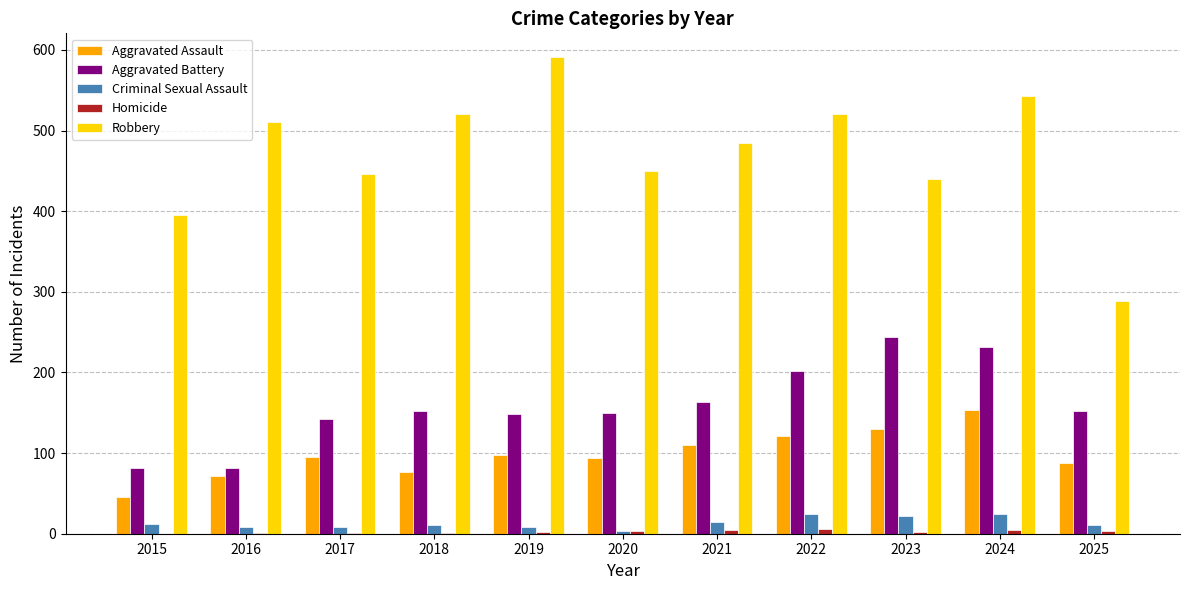

Is it true that Aggravated Battery equals 43 at 2019?

False